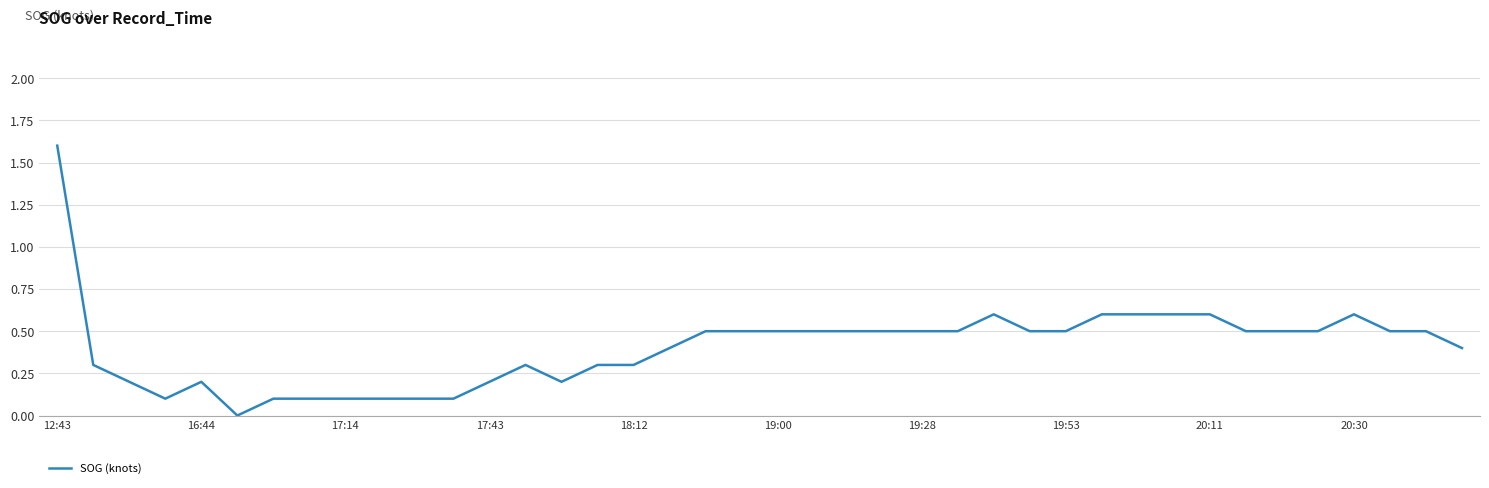

What is the maximum value shown in the chart?

1.6